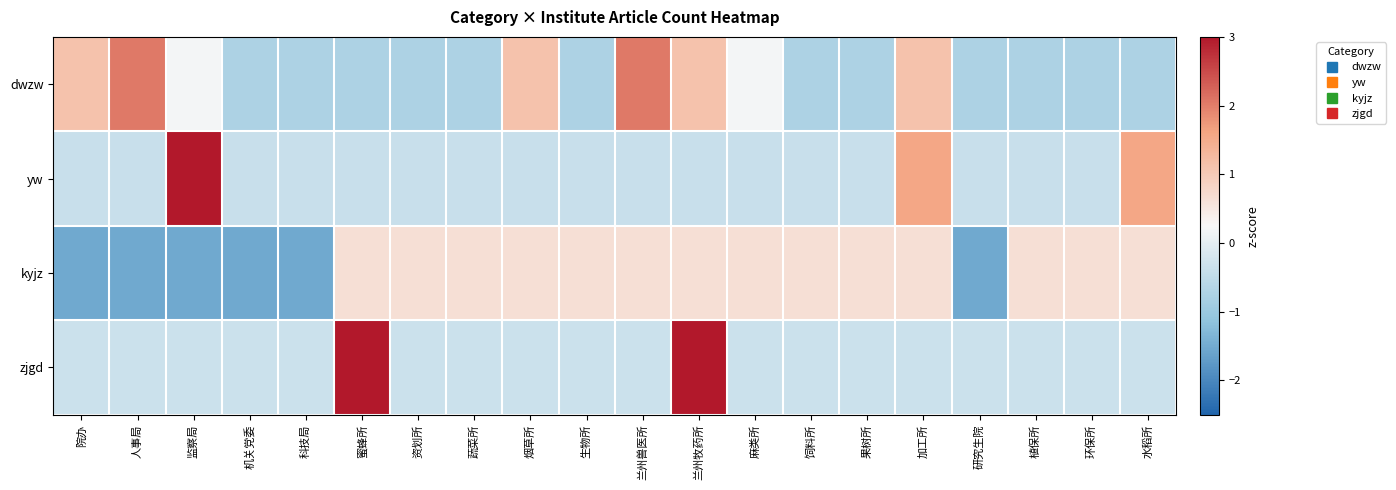

Reading left to right, list all the values displayed in this chart.

dwzw: 院办=1.1	人事局=2.0	监察局=0.2	机关党委=-0.7	科技局=-0.7	蜜蜂所=-0.7	资划所=-0.7	蔬菜所=-0.7	烟草所=1.1	生物所=-0.7	兰州兽医所=2.0	兰州牧药所=1.1	麻类所=0.2	饲料所=-0.7	果树所=-0.7	加工所=1.1	研究生院=-0.7	植保所=-0.7	环保所=-0.7	水稻所=-0.7
yw: 院办=-0.4	人事局=-0.4	监察局=3.5	机关党委=-0.4	科技局=-0.4	蜜蜂所=-0.4	资划所=-0.4	蔬菜所=-0.4	烟草所=-0.4	生物所=-0.4	兰州兽医所=-0.4	兰州牧药所=-0.4	麻类所=-0.4	饲料所=-0.4	果树所=-0.4	加工所=1.6	研究生院=-0.4	植保所=-0.4	环保所=-0.4	水稻所=1.6
kyjz: 院办=-1.5	人事局=-1.5	监察局=-1.5	机关党委=-1.5	科技局=-1.5	蜜蜂所=0.7	资划所=0.7	蔬菜所=0.7	烟草所=0.7	生物所=0.7	兰州兽医所=0.7	兰州牧药所=0.7	麻类所=0.7	饲料所=0.7	果树所=0.7	加工所=0.7	研究生院=-1.5	植保所=0.7	环保所=0.7	水稻所=0.7
zjgd: 院办=-0.3	人事局=-0.3	监察局=-0.3	机关党委=-0.3	科技局=-0.3	蜜蜂所=3.0	资划所=-0.3	蔬菜所=-0.3	烟草所=-0.3	生物所=-0.3	兰州兽医所=-0.3	兰州牧药所=3.0	麻类所=-0.3	饲料所=-0.3	果树所=-0.3	加工所=-0.3	研究生院=-0.3	植保所=-0.3	环保所=-0.3	水稻所=-0.3